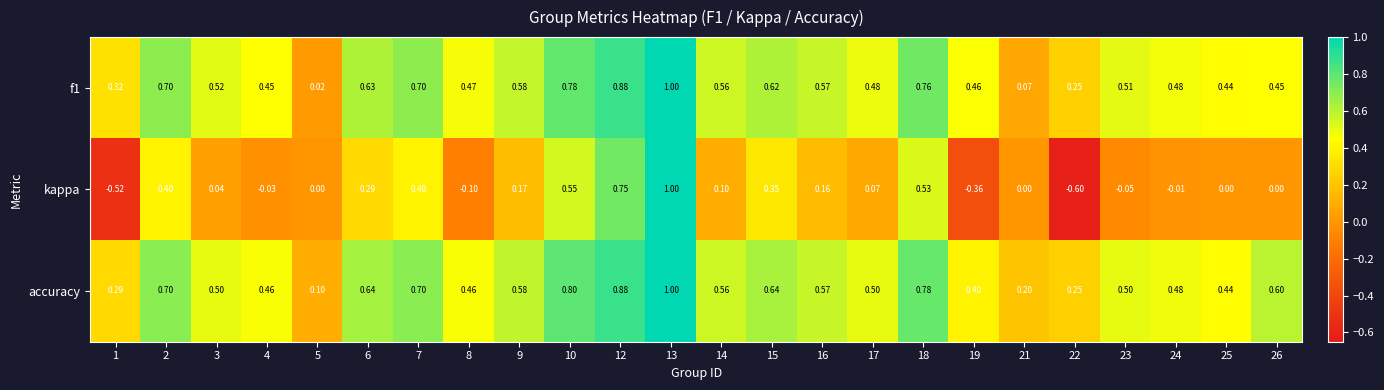

Which series changed the most between 3 and 15?

kappa